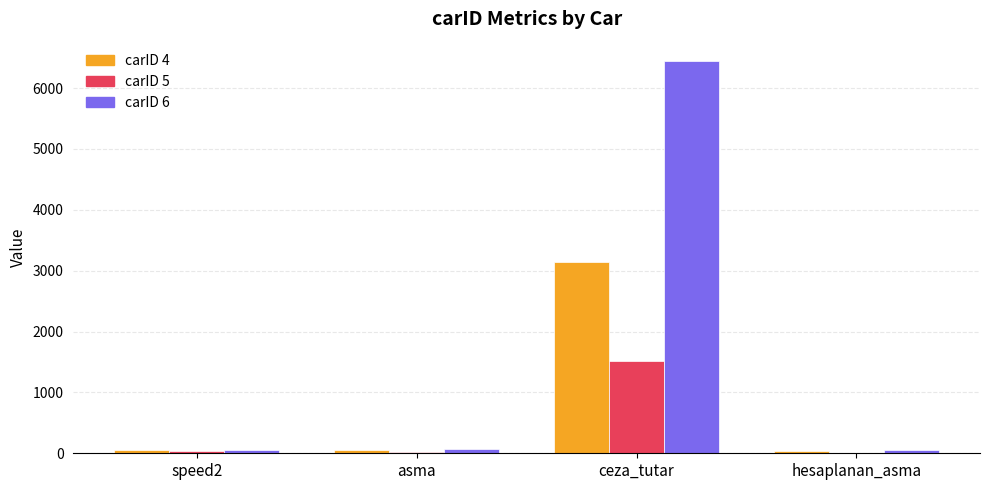

What is the maximum value shown in the chart?

6440.0